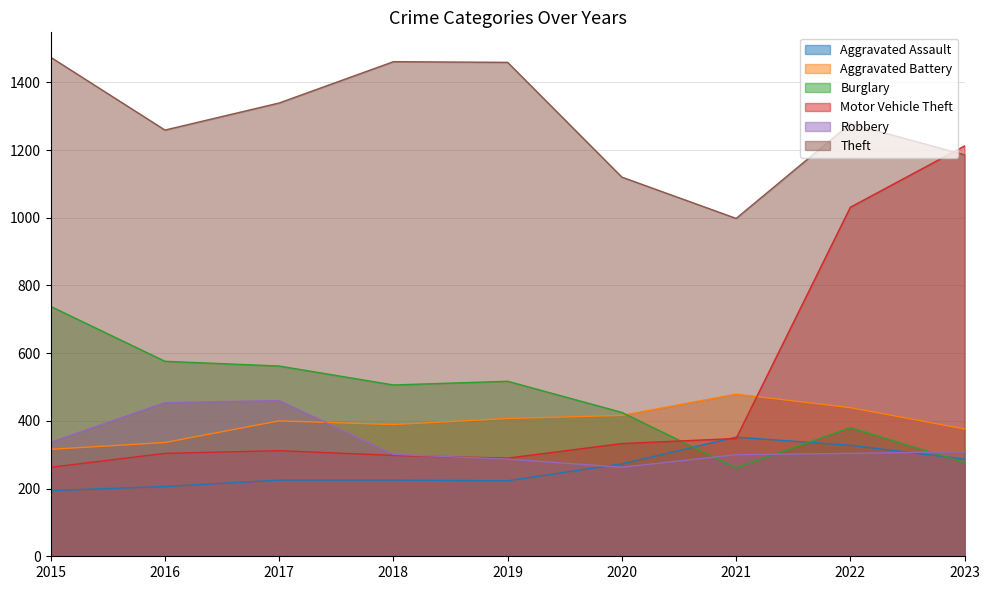

Reading right to left, what are all the values shown in this chart?

Aggravated Assault: 287	328	352	273	223	225	225	206	194
Aggravated Battery: 376	439	479	416	407	389	400	336	316
Burglary: 277	380	261	425	517	506	562	576	738
Motor Vehicle Theft: 1212	1031	348	333	290	298	312	304	263
Robbery: 309	304	300	263	287	301	460	454	337
Theft: 1186	1278	998	1120	1459	1461	1339	1259	1474